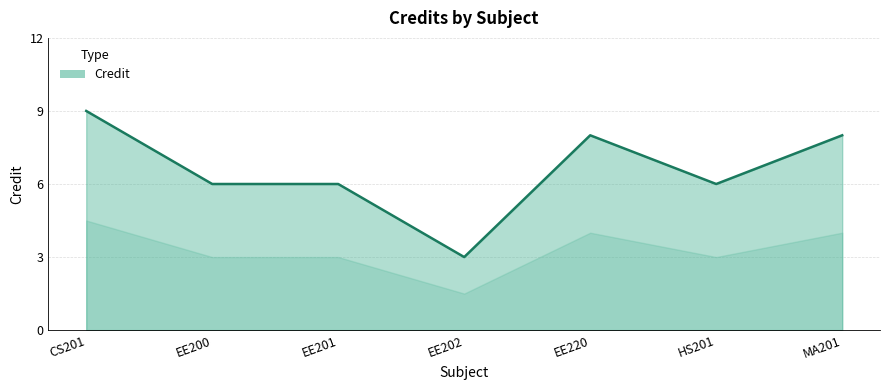

Which label corresponds to the largest value in the chart?

CS201